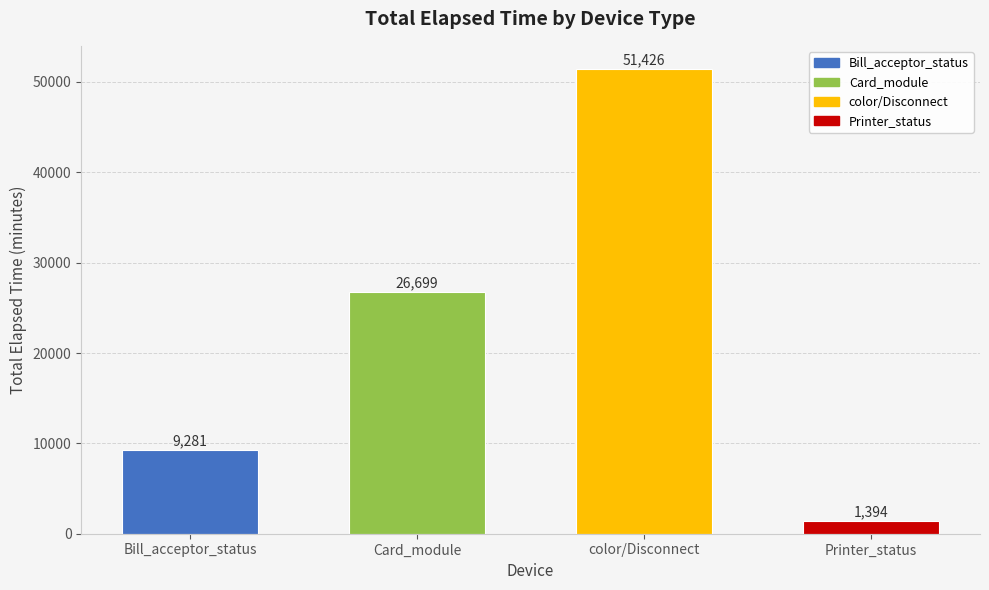

How many bars are there in total?

4